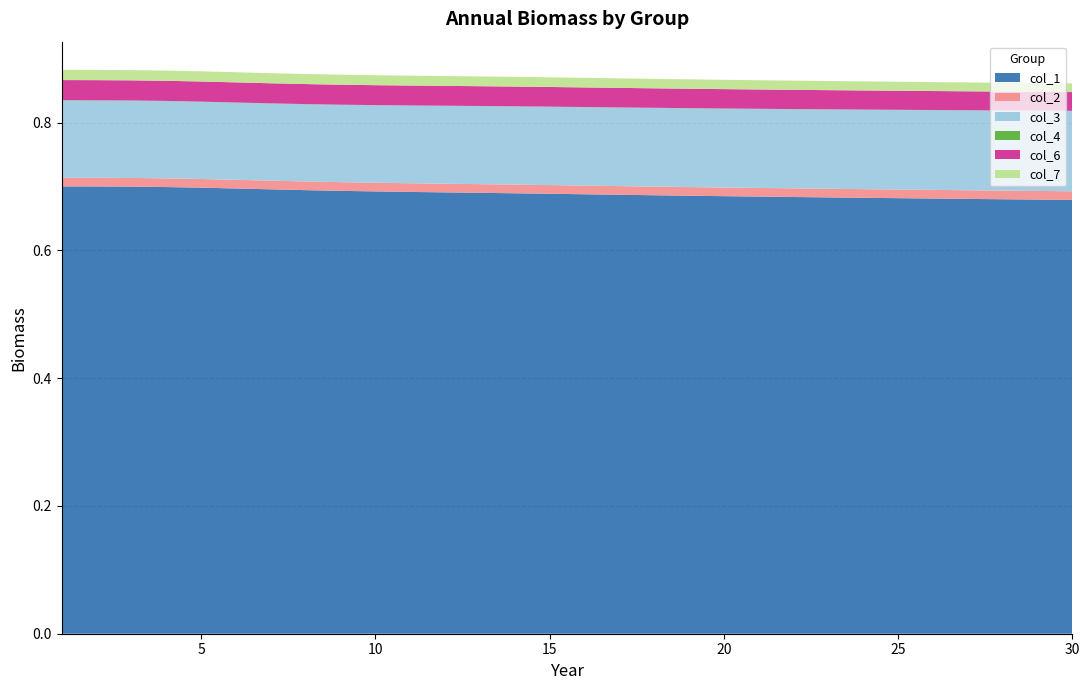

Reading left to right, what are all the values shown in this chart?

col_1: 0.7	0.7	0.7	0.7	0.7	0.7	0.7	0.7	0.7	0.7	0.7	0.7	0.7	0.7	0.7	0.7	0.7	0.7	0.7	0.7	0.7	0.7	0.7	0.7	0.7	0.7	0.7	0.7	0.7	0.7
col_2: 0.0	0.0	0.0	0.0	0.0	0.0	0.0	0.0	0.0	0.0	0.0	0.0	0.0	0.0	0.0	0.0	0.0	0.0	0.0	0.0	0.0	0.0	0.0	0.0	0.0	0.0	0.0	0.0	0.0	0.0
col_3: 0.1	0.1	0.1	0.1	0.1	0.1	0.1	0.1	0.1	0.1	0.1	0.1	0.1	0.1	0.1	0.1	0.1	0.1	0.1	0.1	0.1	0.1	0.1	0.1	0.1	0.1	0.1	0.1	0.1	0.1
col_4: 0.0	0.0	0.0	0.0	0.0	0.0	0.0	0.0	0.0	0.0	0.0	0.0	0.0	0.0	0.0	0.0	0.0	0.0	0.0	0.0	0.0	0.0	0.0	0.0	0.0	0.0	0.0	0.0	0.0	0.0
col_6: 0.0	0.0	0.0	0.0	0.0	0.0	0.0	0.0	0.0	0.0	0.0	0.0	0.0	0.0	0.0	0.0	0.0	0.0	0.0	0.0	0.0	0.0	0.0	0.0	0.0	0.0	0.0	0.0	0.0	0.0
col_7: 0.0	0.0	0.0	0.0	0.0	0.0	0.0	0.0	0.0	0.0	0.0	0.0	0.0	0.0	0.0	0.0	0.0	0.0	0.0	0.0	0.0	0.0	0.0	0.0	0.0	0.0	0.0	0.0	0.0	0.0